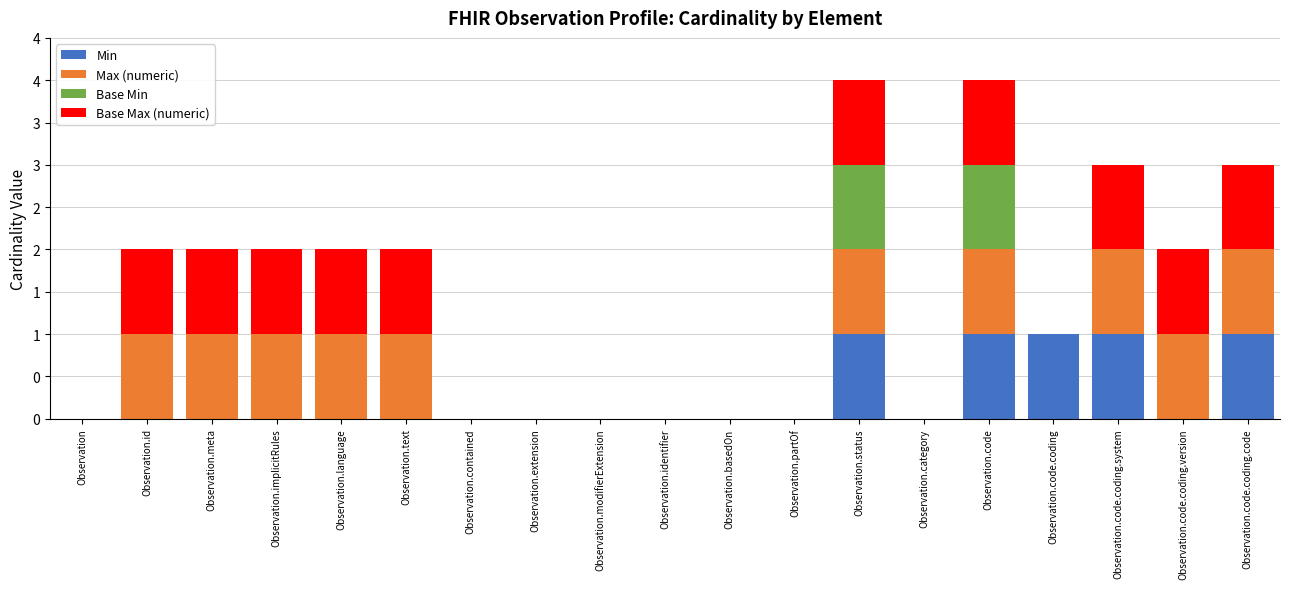

Are the bars grouped side by side (vs. stacked)?

No